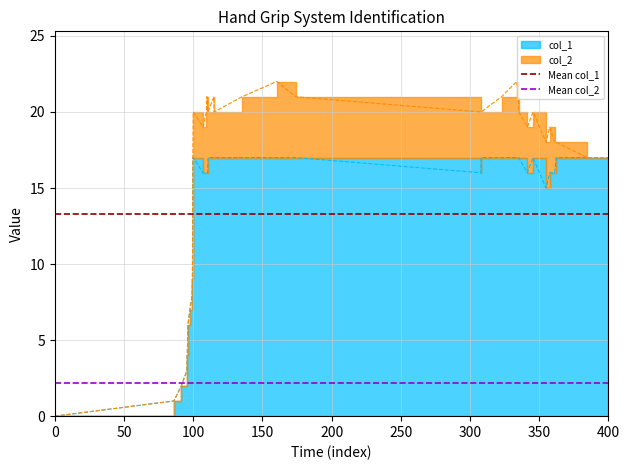

Does the chart display data point markers on the line(s)?

No